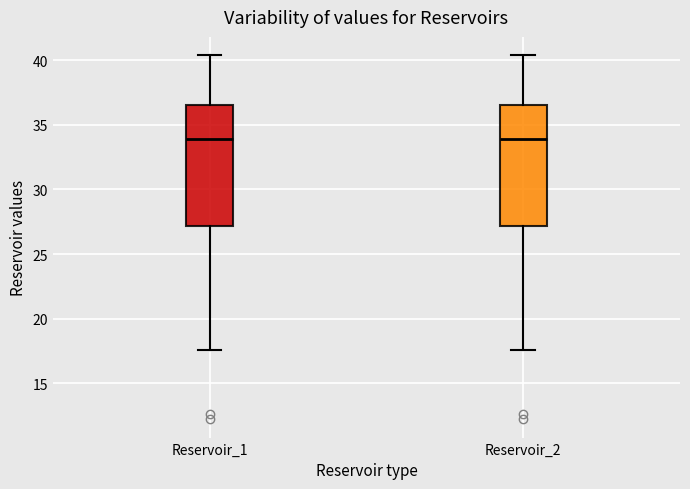

Reading left to right, transcribe this box plot: for each box, give where its median line is, the range the box spans, and where its two whiskers end, as read against the y-axis. The values are not printed on the chart, so give them approximately, as read against the axis.

Reservoir_1: median 34.0, box 27.0 to 36.5, whiskers 17.5 to 40.5
Reservoir_2: median 34.0, box 27.0 to 36.5, whiskers 17.5 to 40.5